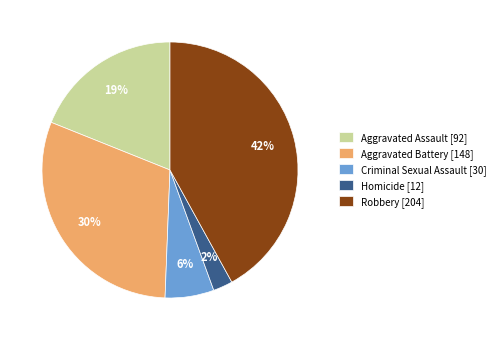

Is there any slice that represents more than half of the pie?

No